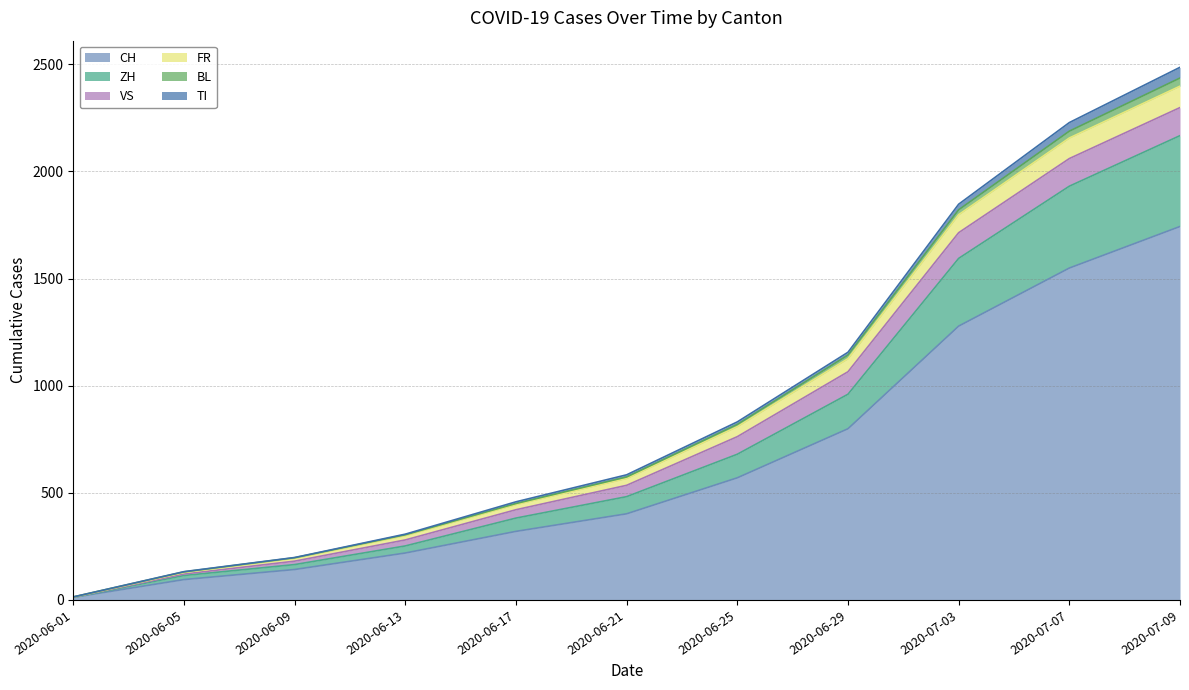

At which label does FR first exceed 567?

2020-06-25